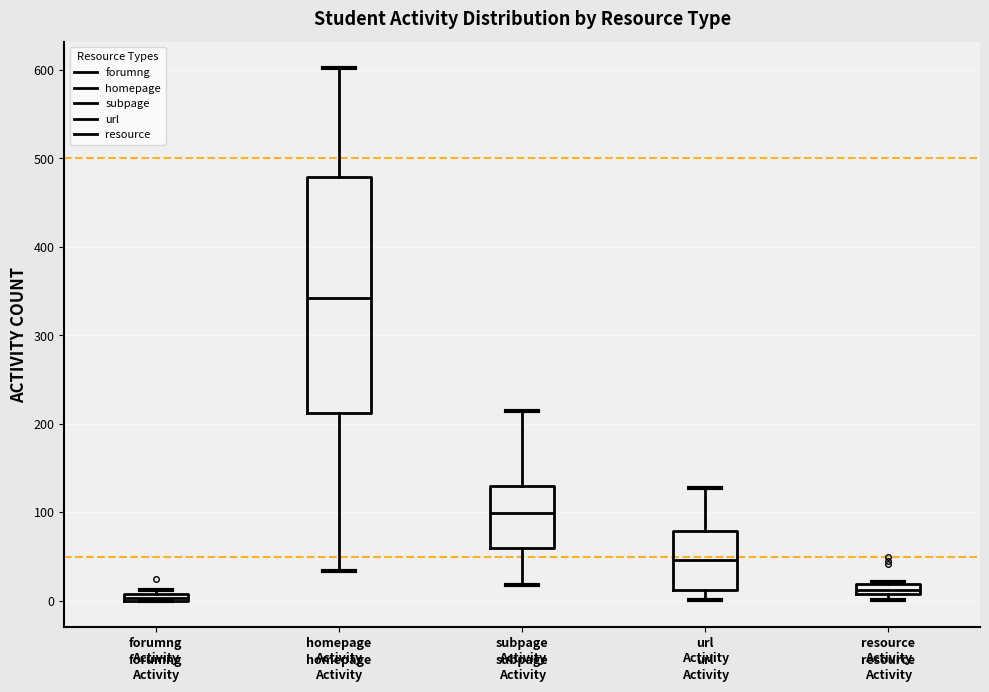

Which box's median line is the highest?

homepage Activity